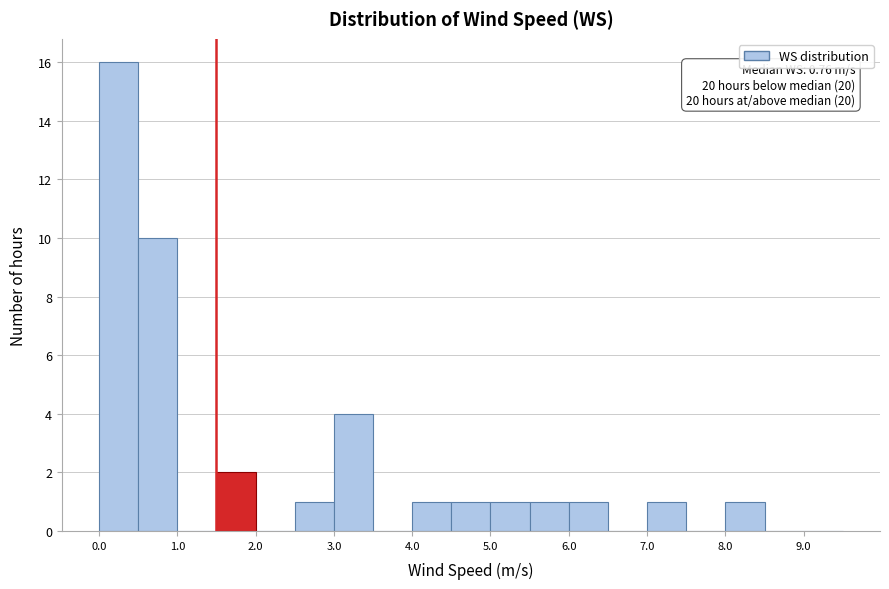

Over which range of the x-axis is the bar tallest?

0.0 to 0.5